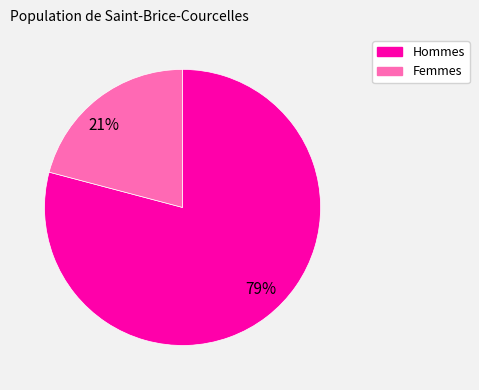

To the nearest percent, what is the difference between the largest and smallest slice percentages?

58%